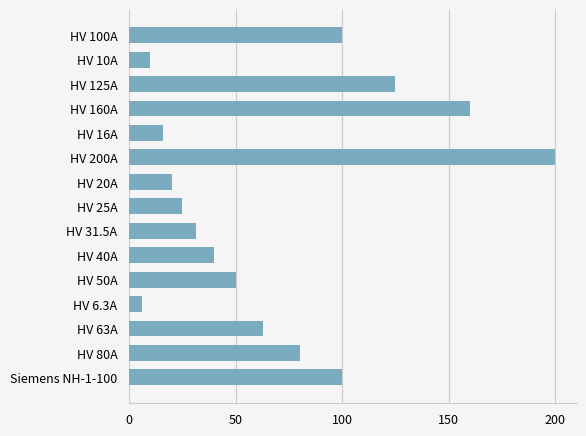

What is the smallest value displayed?

6.3